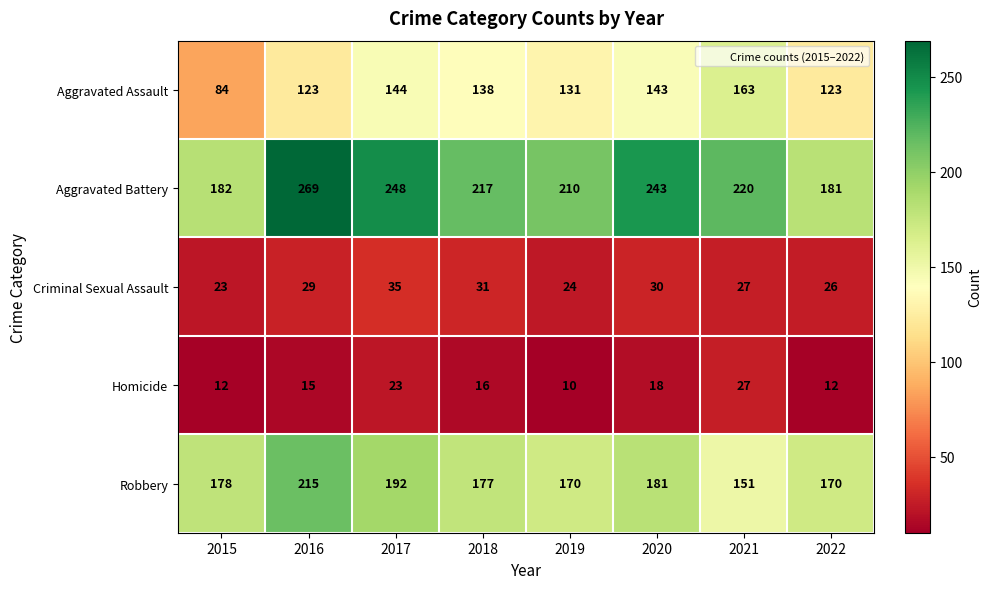

Which series has the widest spread of values?

Aggravated Battery